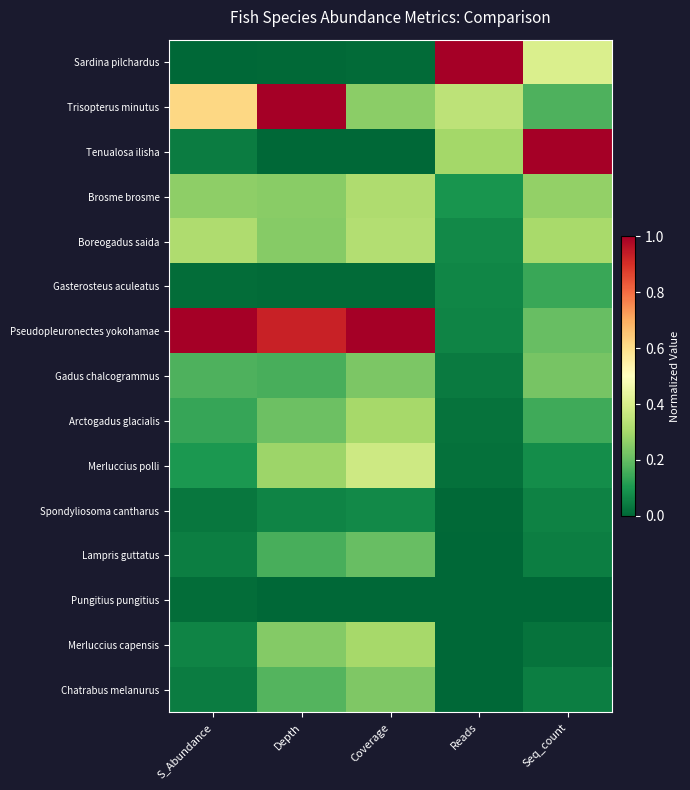

Reading left to right, transcribe all the data shown in this chart.

Sardina pilchardus: S_Abundance=0.0	Depth=0.0	Coverage=0.0	Reads=1.0	Seq_count=0.4
Trisopterus minutus: S_Abundance=0.6	Depth=1.0	Coverage=0.3	Reads=0.3	Seq_count=0.2
Tenualosa ilisha: S_Abundance=0.0	Depth=0.0	Coverage=0.0	Reads=0.3	Seq_count=1.0
Brosme brosme: S_Abundance=0.3	Depth=0.3	Coverage=0.3	Reads=0.1	Seq_count=0.3
Boreogadus saida: S_Abundance=0.3	Depth=0.3	Coverage=0.3	Reads=0.1	Seq_count=0.3
Gasterosteus aculeatus: S_Abundance=0.0	Depth=0.0	Coverage=0.0	Reads=0.1	Seq_count=0.1
Pseudopleuronectes yokohamae: S_Abundance=1.0	Depth=0.9	Coverage=1.0	Reads=0.1	Seq_count=0.2
Gadus chalcogrammus: S_Abundance=0.2	Depth=0.2	Coverage=0.2	Reads=0.0	Seq_count=0.2
Arctogadus glacialis: S_Abundance=0.1	Depth=0.2	Coverage=0.3	Reads=0.0	Seq_count=0.2
Merluccius polli: S_Abundance=0.1	Depth=0.3	Coverage=0.4	Reads=0.0	Seq_count=0.1
Spondyliosoma cantharus: S_Abundance=0.0	Depth=0.1	Coverage=0.1	Reads=0.0	Seq_count=0.1
Lampris guttatus: S_Abundance=0.0	Depth=0.2	Coverage=0.2	Reads=0.0	Seq_count=0.0
Pungitius pungitius: S_Abundance=0.0	Depth=0.0	Coverage=0.0	Reads=0.0	Seq_count=0.0
Merluccius capensis: S_Abundance=0.1	Depth=0.2	Coverage=0.3	Reads=0.0	Seq_count=0.0
Chatrabus melanurus: S_Abundance=0.0	Depth=0.2	Coverage=0.2	Reads=0.0	Seq_count=0.0